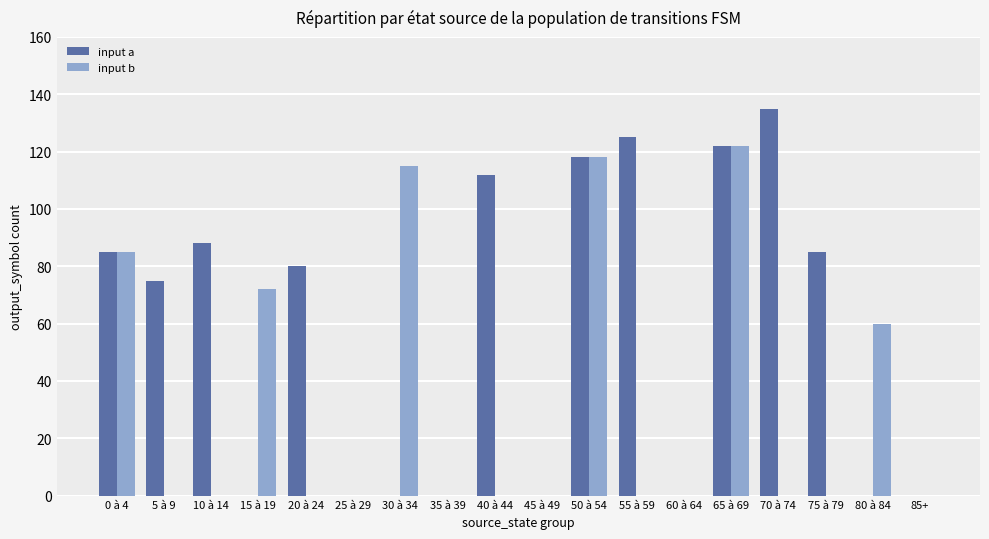

At which category is the sum across all series the highest?

65 à 69